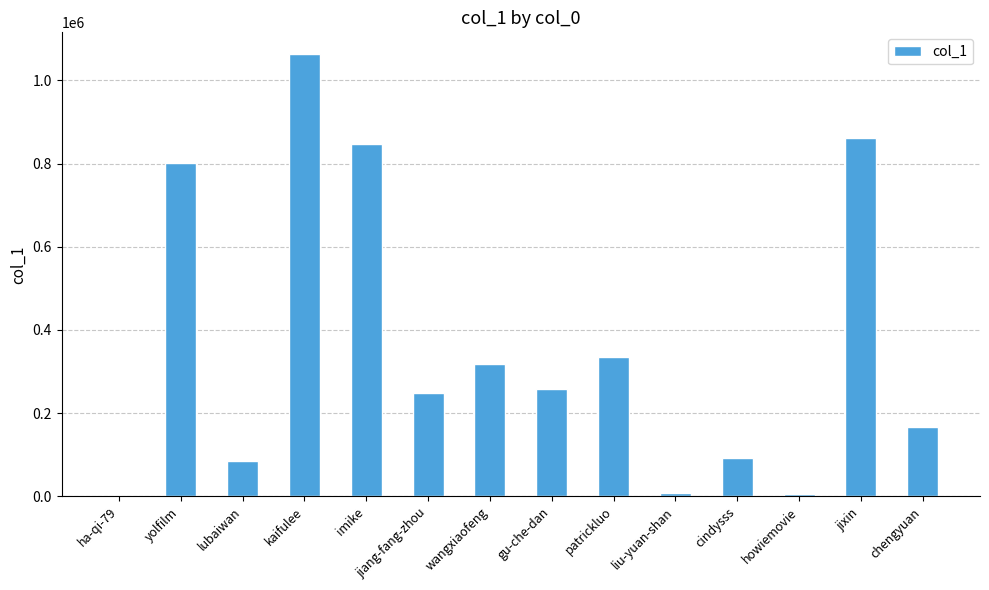

The chart shows a value of 1062135 at kaifulee. True or false?

True